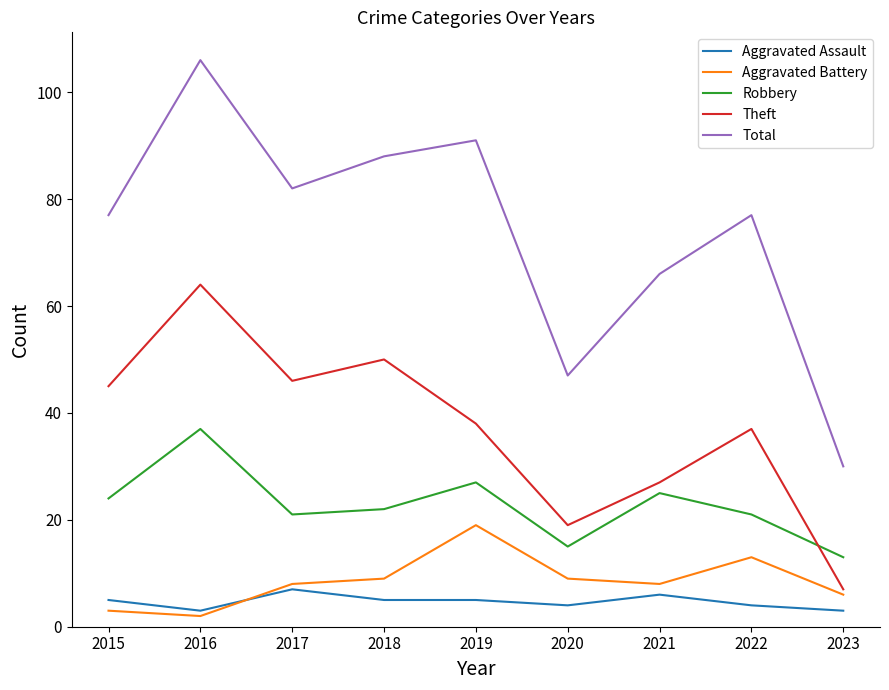

At which category is the sum across all series the highest?

2016